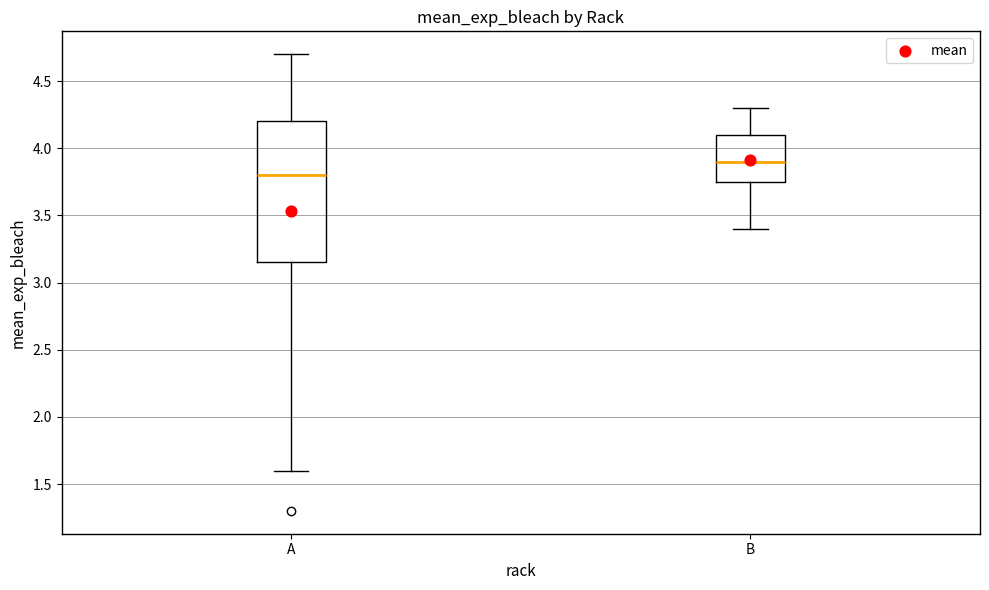

Comparing the boxes themselves (not the whiskers), which one is the tallest?

A